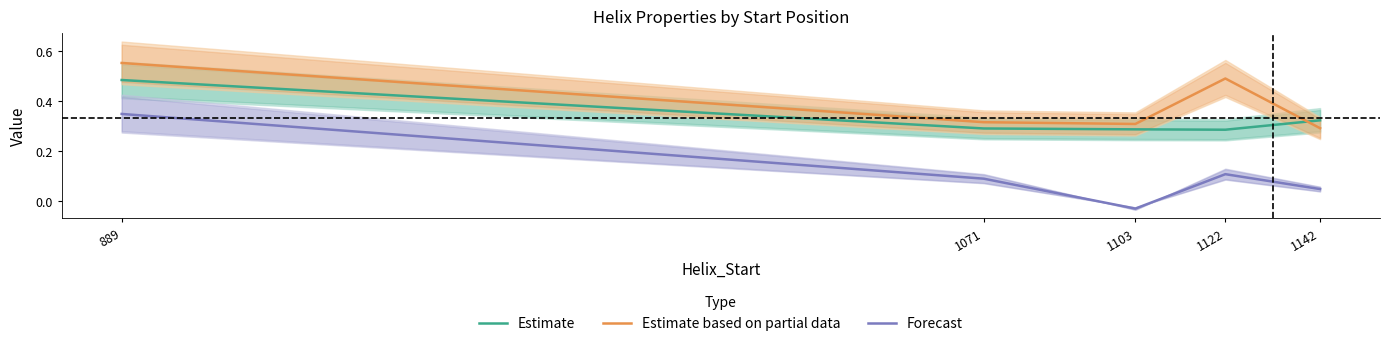

List the series in order of their overall mean, lowest first.

Forecast, Estimate, Estimate based on partial data